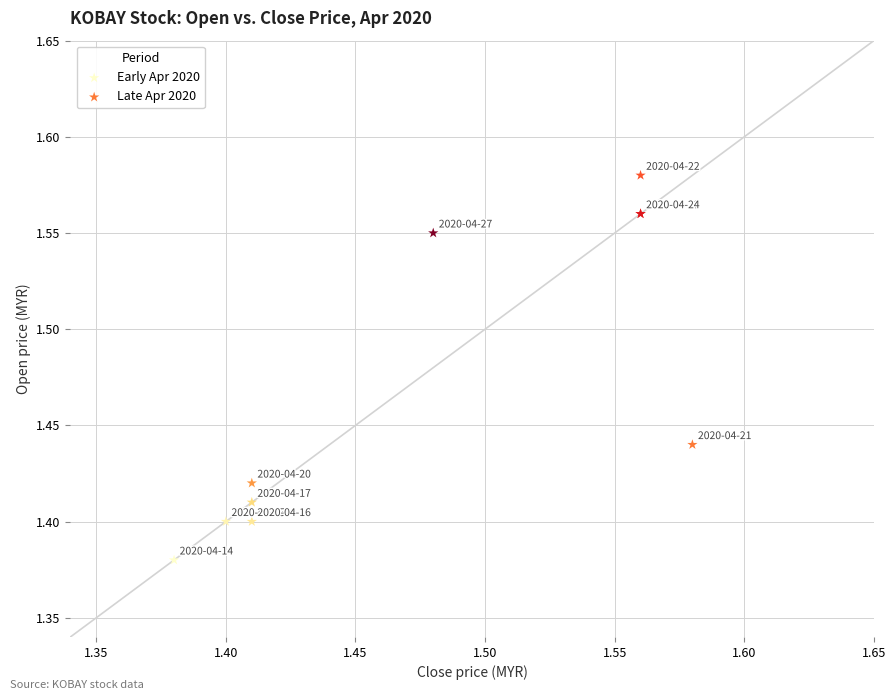

What are all the series names shown in the legend?

Early Apr 2020, Late Apr 2020